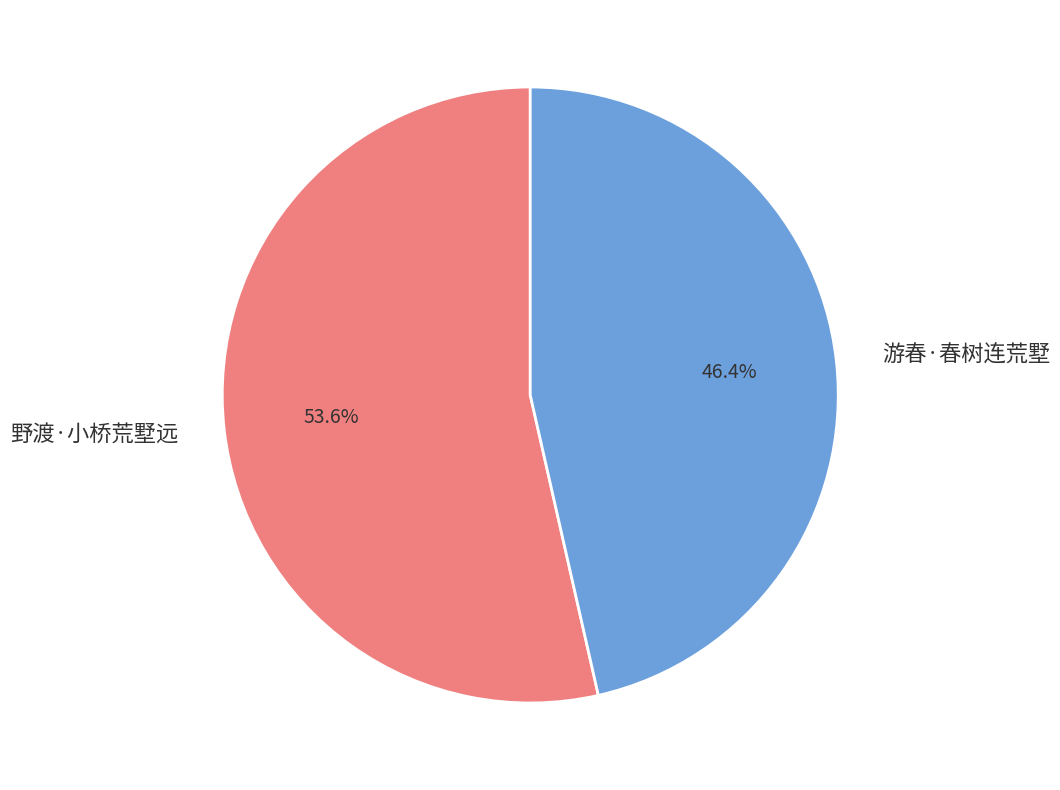

Does 游春·春树连荒墅 account for over 50% of the chart?

No